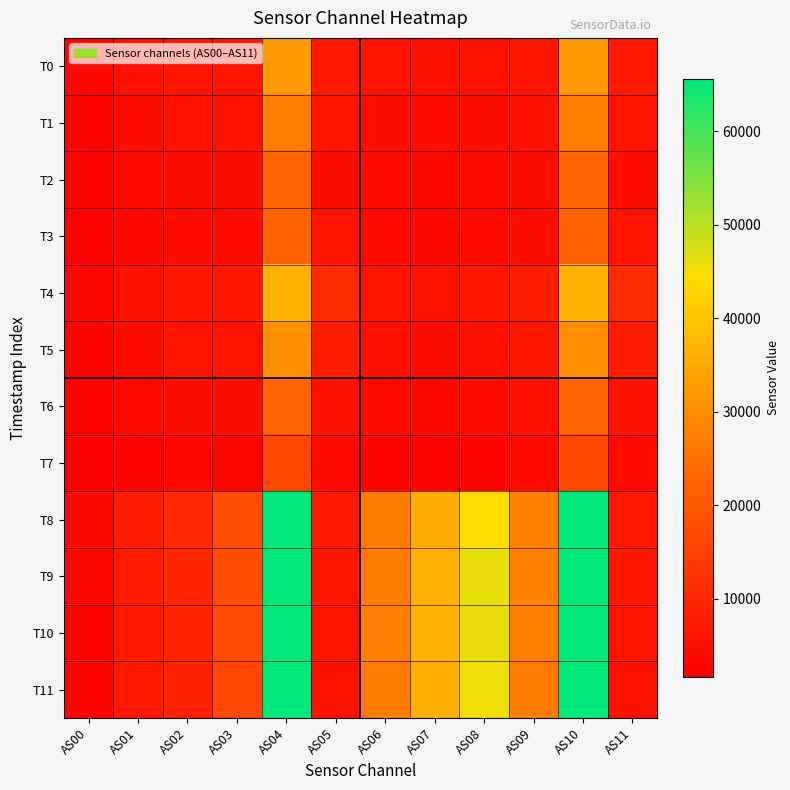

Rank the series at AS03 from lowest to highest value.

T7, T3, T6, T2, T1, T5, T0, T4, T11, T10, T9, T8